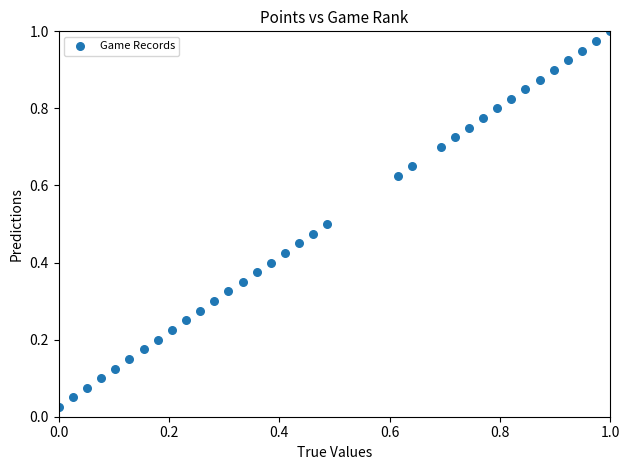

Count the number of points in this scatter plot.

35